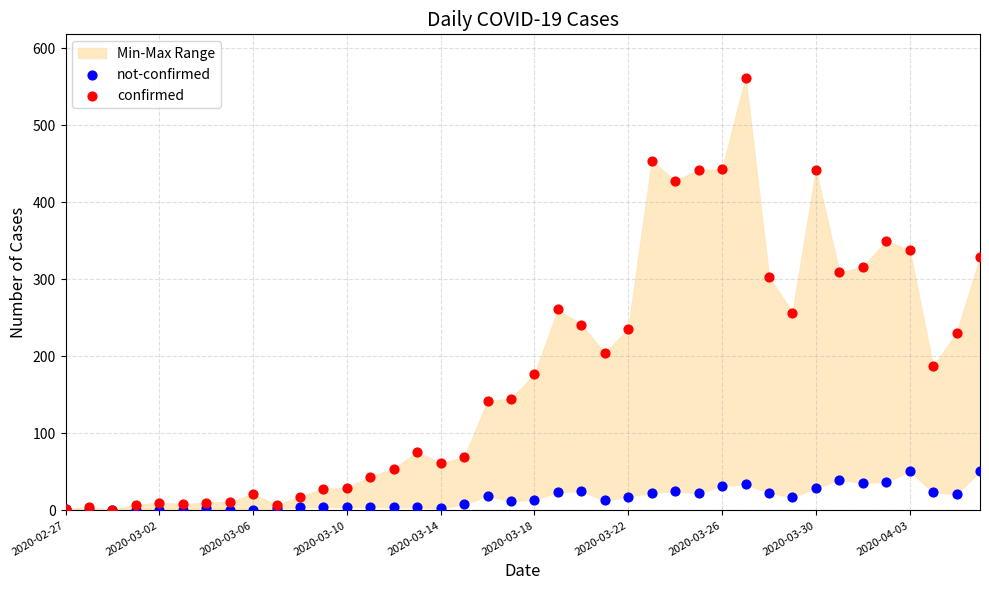

Which series reaches the minimum Y coordinate?

not-confirmed